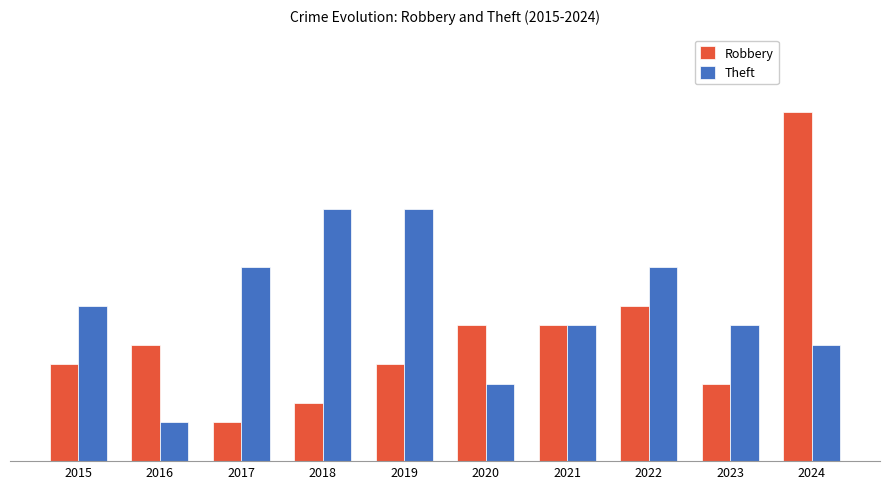

Are the bars grouped side by side (vs. stacked)?

Yes